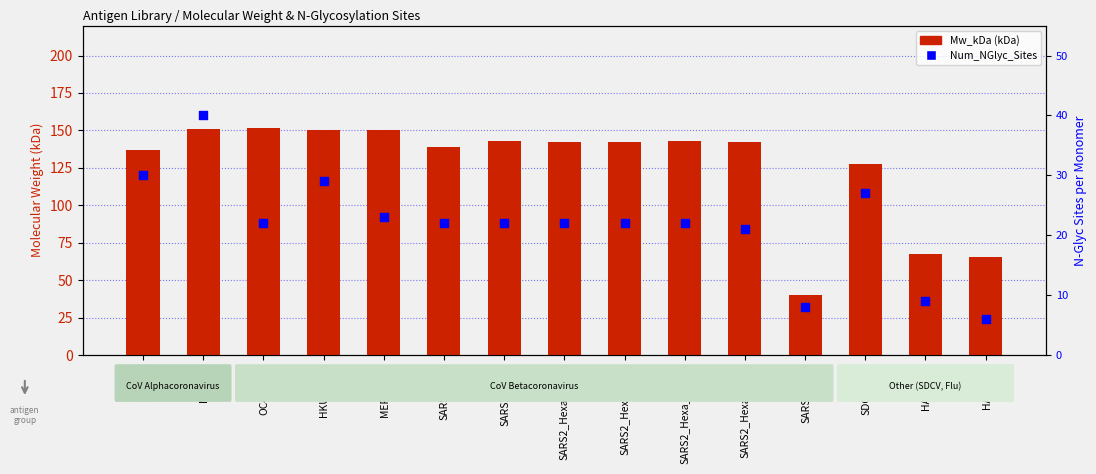

Which series reaches the minimum Y coordinate?

Num_NGlyc_Sites